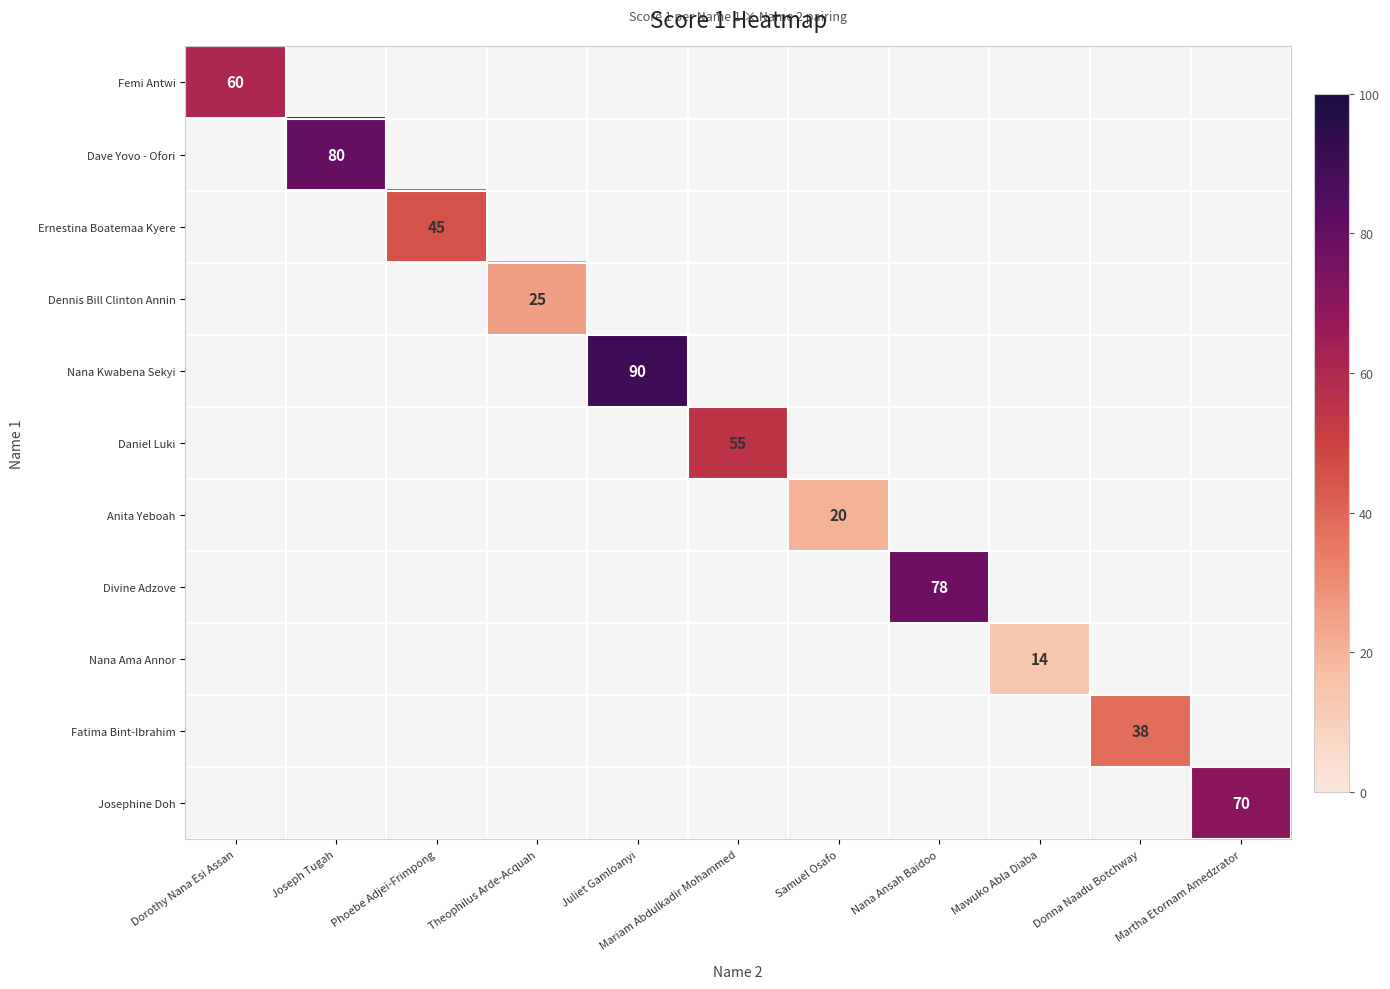

How many categories are shown in the chart?

11